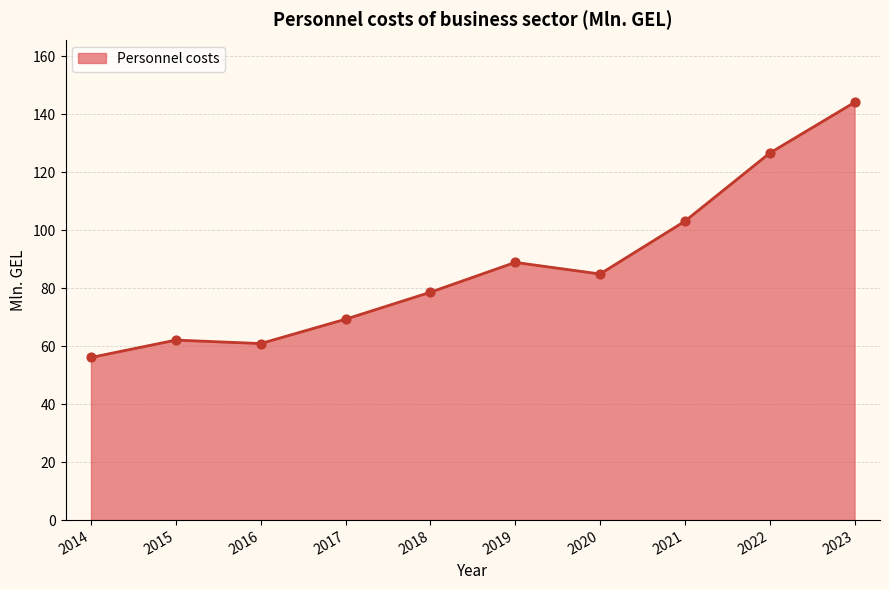

Approximately how many times larger is the value at 2023 compared to 2019?

1.6